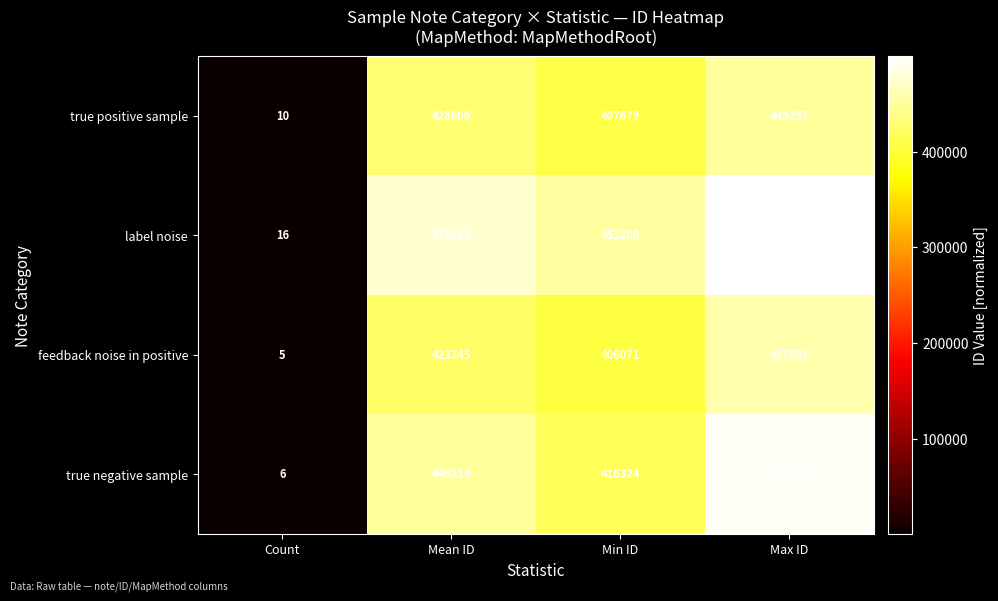

The true positive sample series shows 687052 at Min ID. True or false?

False